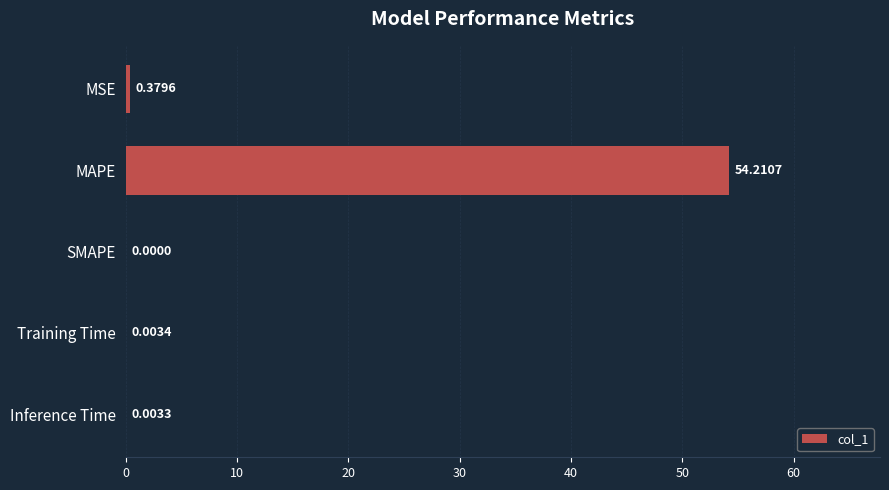

What is the sum of all values?

54.6